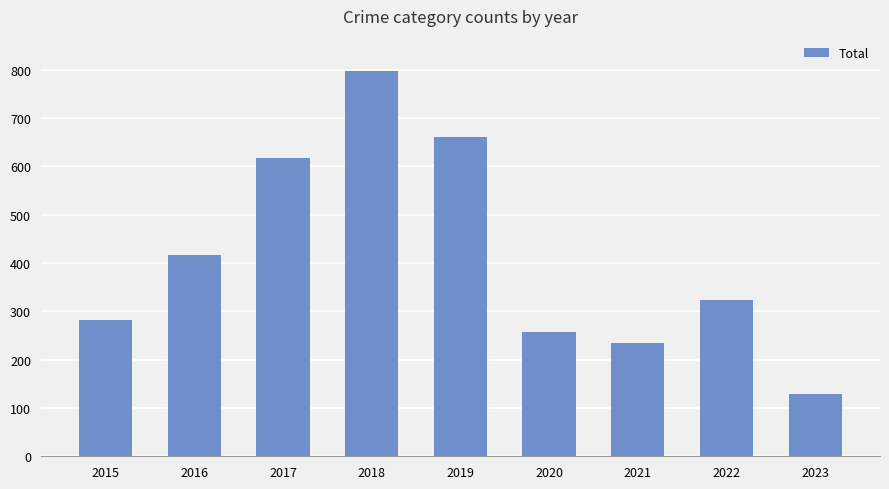

Does the chart contain any negative values?

No